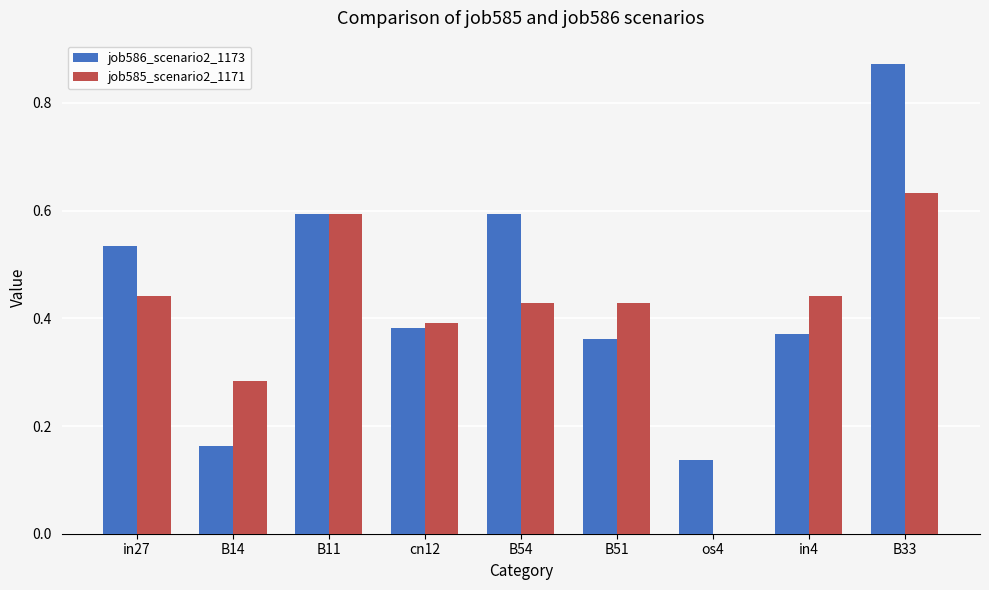

What is the total value across all series at B51?

0.8